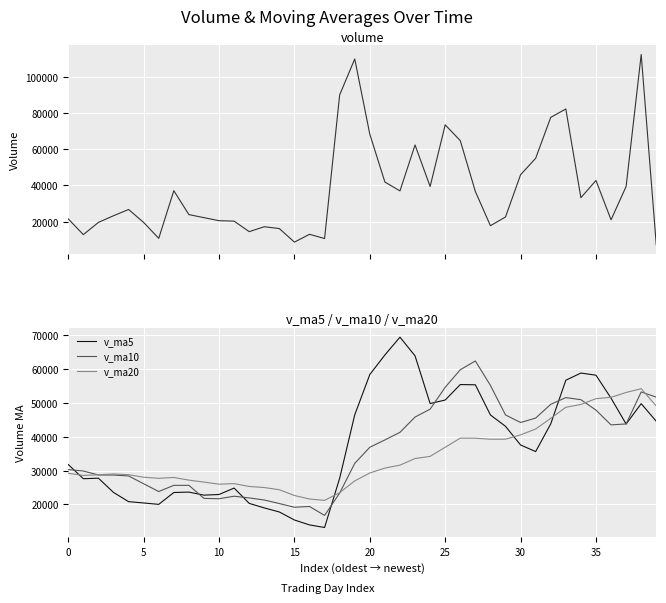

What is the value of the volume point at the 12th from the left?

20287.7